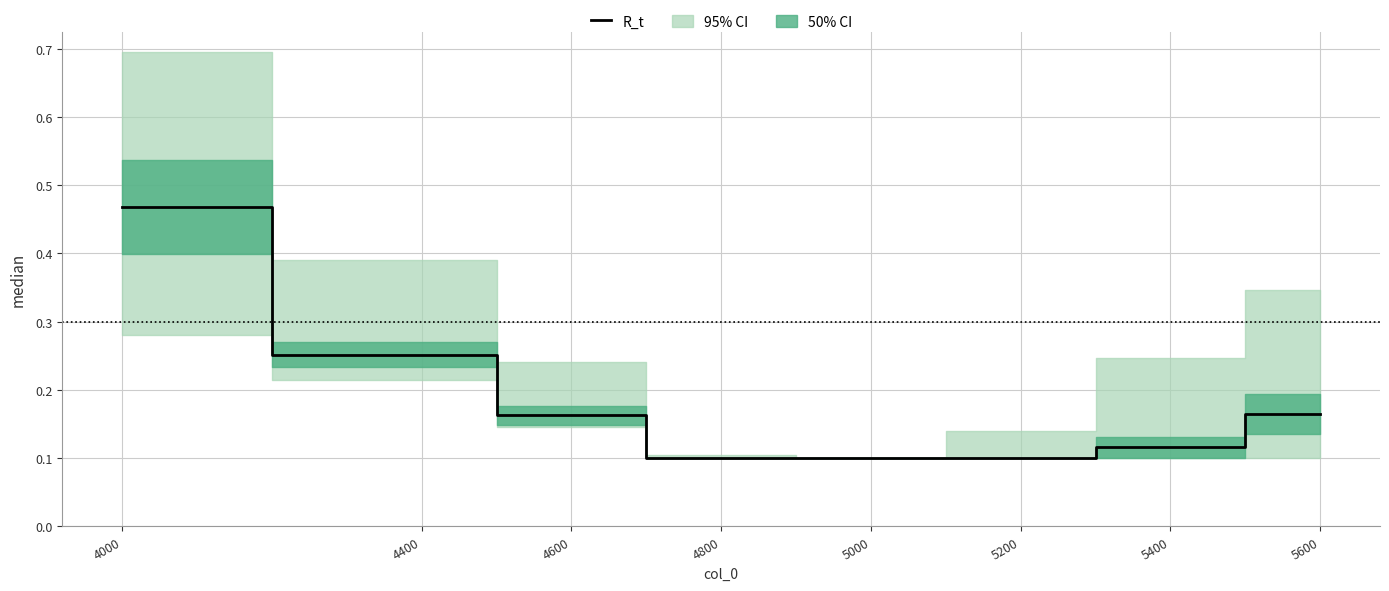

Which label corresponds to the largest value in the chart?

4000